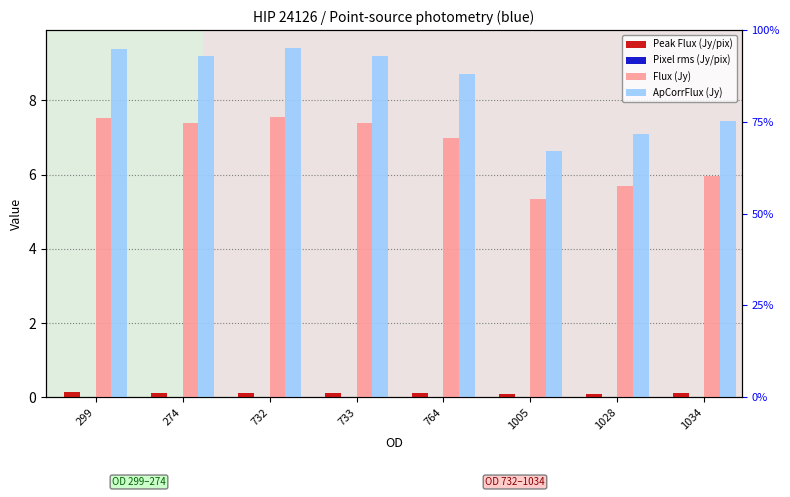

What position from the right is 1005?

3